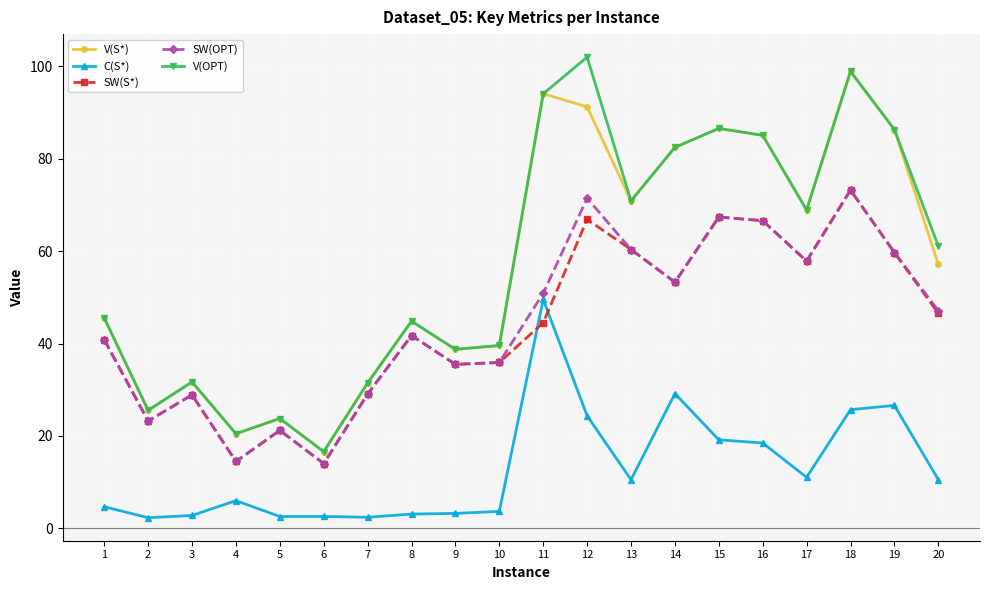

What is the difference between the highest and lowest values at 6?

14.0